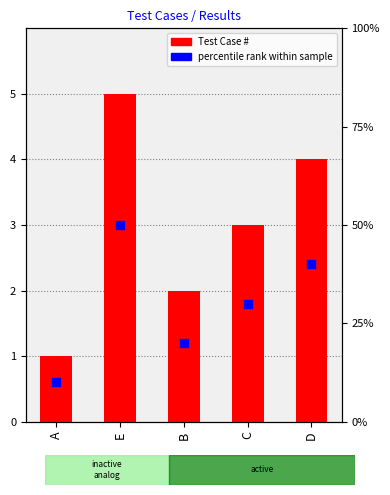

Is the value of percentile rank within sample at E greater than the value of Test Case # at B?

Yes